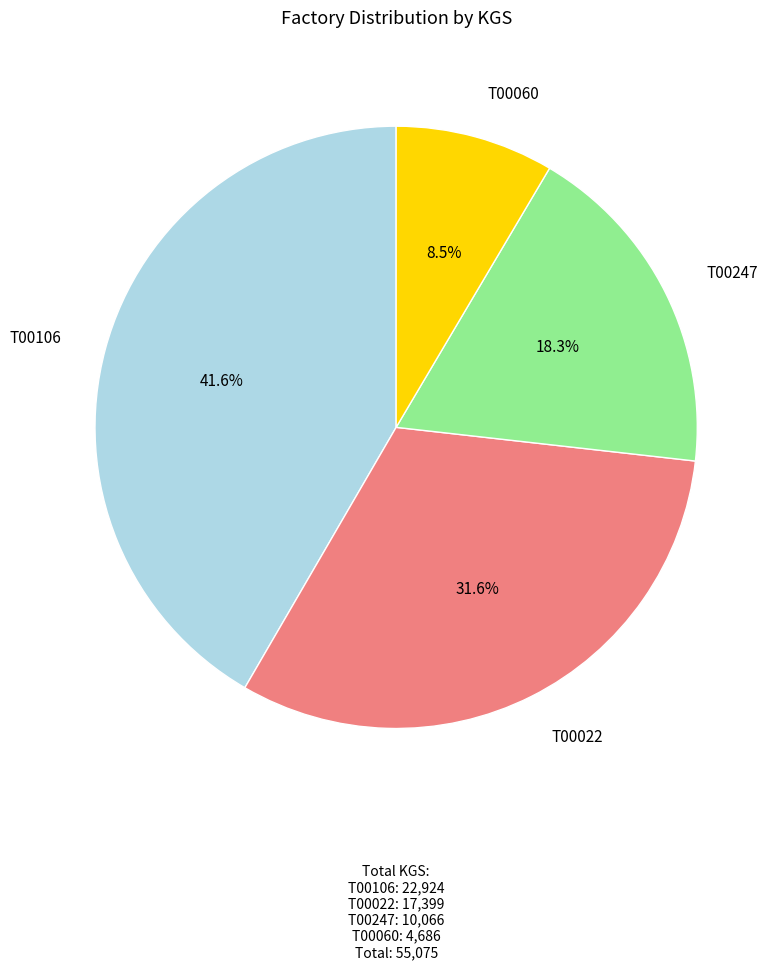

Is there a majority slice in this chart?

No